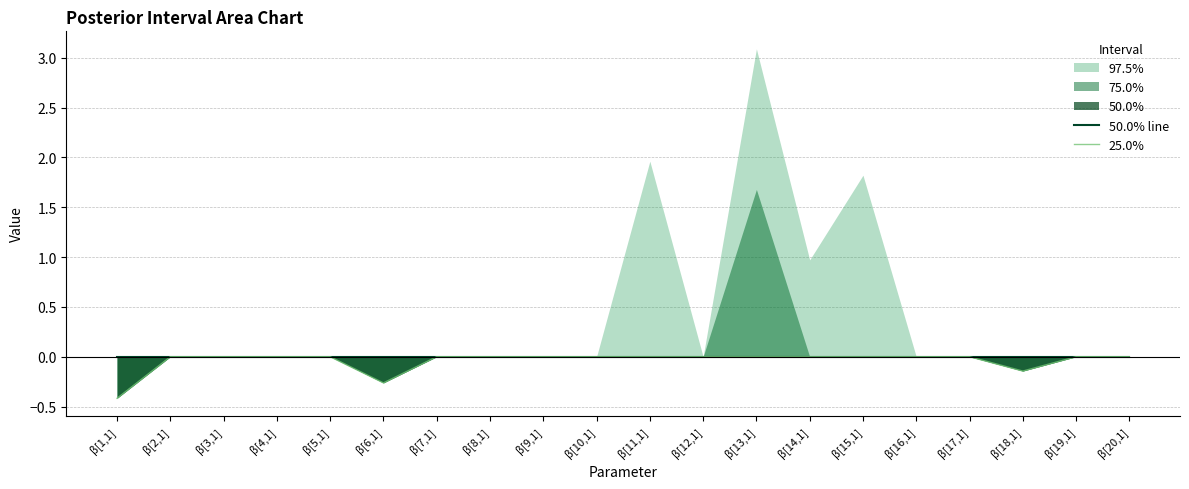

Reading left to right, extract all data points from this chart.

50.0% line: β[1,1]=0.0	β[2,1]=0.0	β[3,1]=0.0	β[4,1]=0.0	β[5,1]=0.0	β[6,1]=0.0	β[7,1]=0.0	β[8,1]=0.0	β[9,1]=0.0	β[10,1]=0.0	β[11,1]=0.0	β[12,1]=0.0	β[13,1]=0.0	β[14,1]=0.0	β[15,1]=0.0	β[16,1]=0.0	β[17,1]=0.0	β[18,1]=0.0	β[19,1]=0.0	β[20,1]=0.0
25.0%: β[1,1]=-0.4	β[2,1]=0.0	β[3,1]=0.0	β[4,1]=0.0	β[5,1]=0.0	β[6,1]=-0.3	β[7,1]=0.0	β[8,1]=0.0	β[9,1]=0.0	β[10,1]=0.0	β[11,1]=0.0	β[12,1]=0.0	β[13,1]=0.0	β[14,1]=0.0	β[15,1]=0.0	β[16,1]=0.0	β[17,1]=0.0	β[18,1]=-0.1	β[19,1]=0.0	β[20,1]=0.0